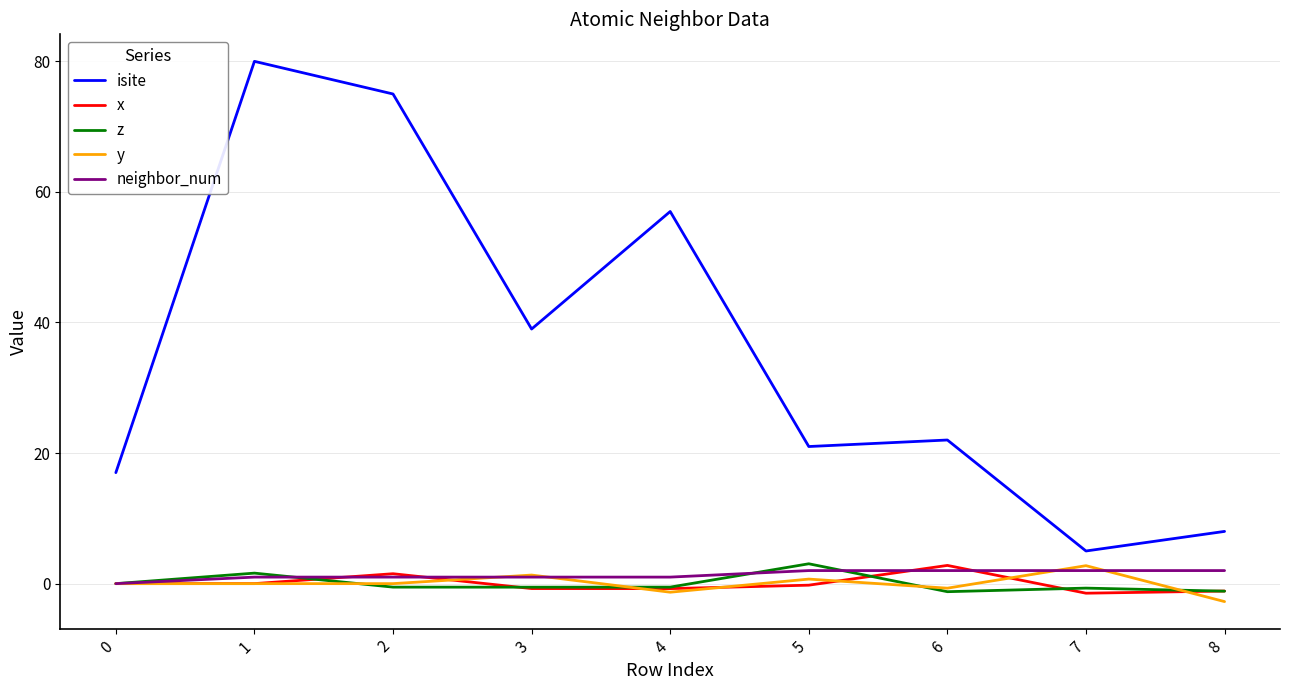

Which series changed the most between 4 and 5?

isite